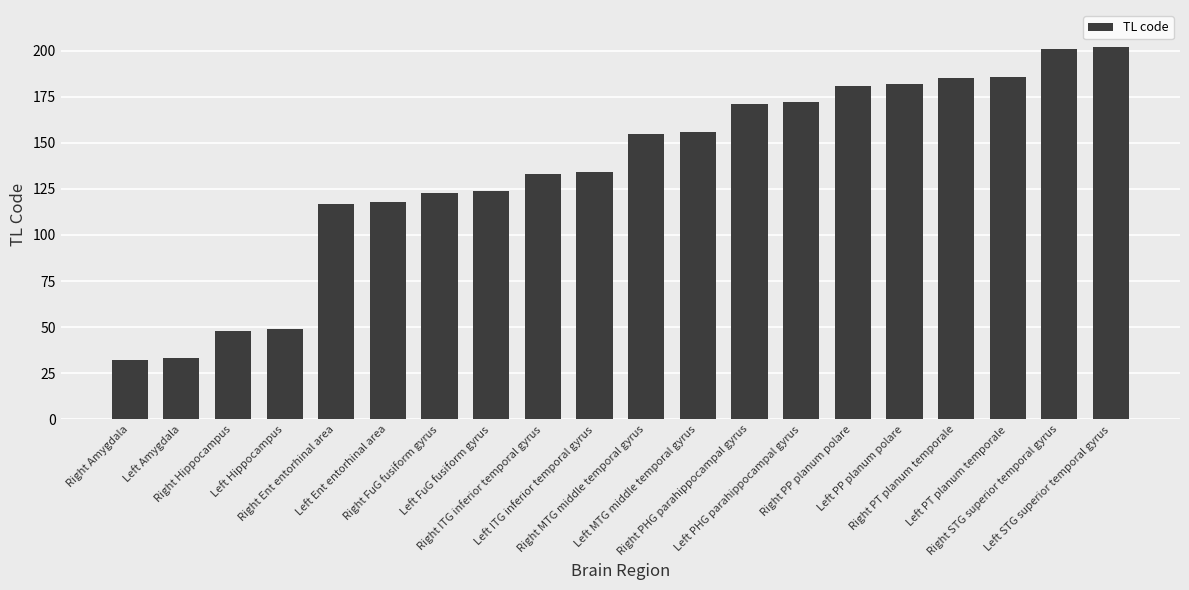

Which has a higher value, Left PHG parahippocampal gyrus or Right PP planum polare?

Right PP planum polare